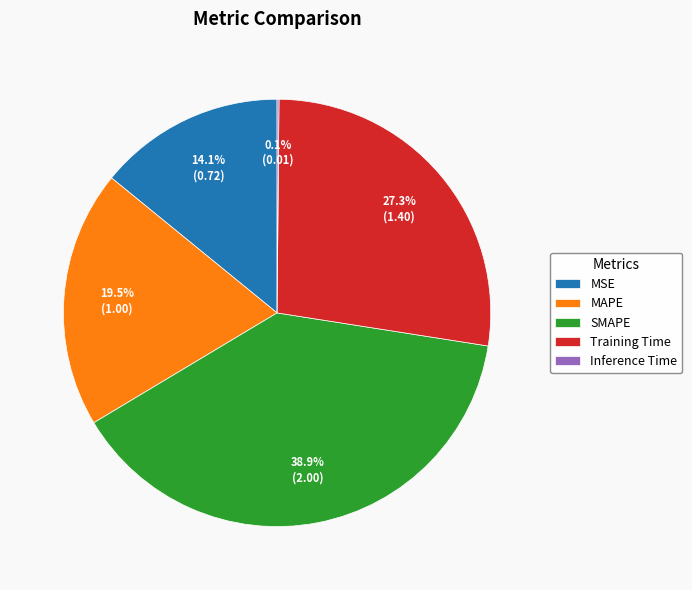

Does any single category account for the majority?

No